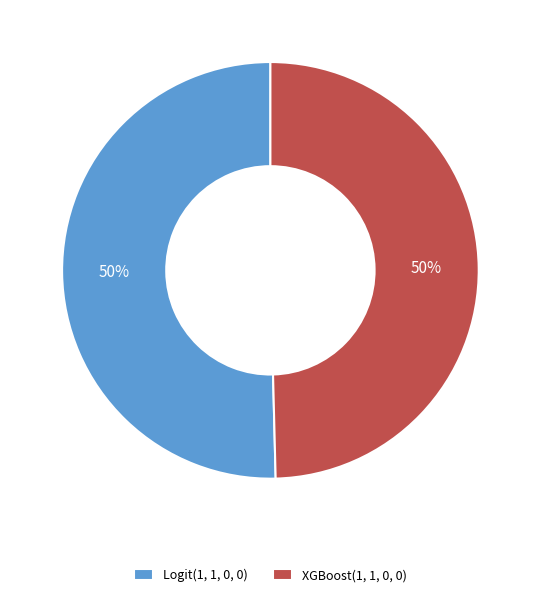

To the nearest percent, what is the average slice percentage?

50%